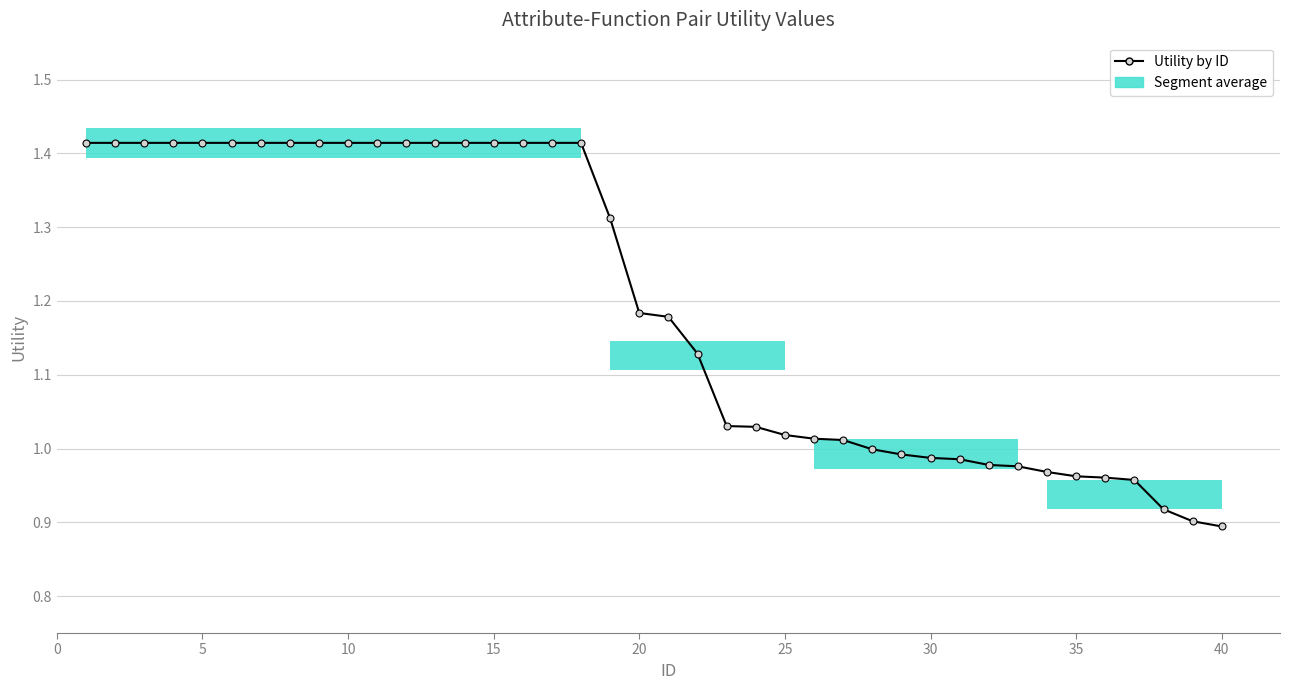

What is the value of the 40th point from the left?

0.9